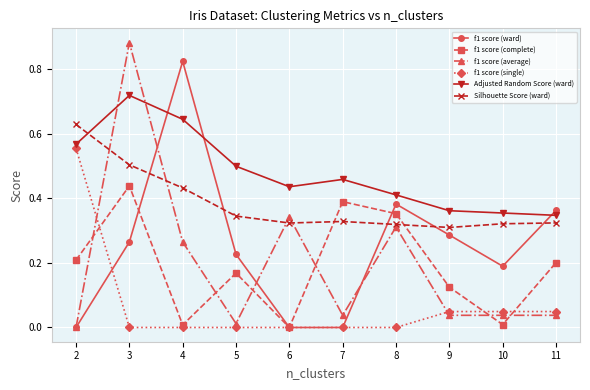

The f1 score (ward) series shows 0.2 at 10. True or false?

True